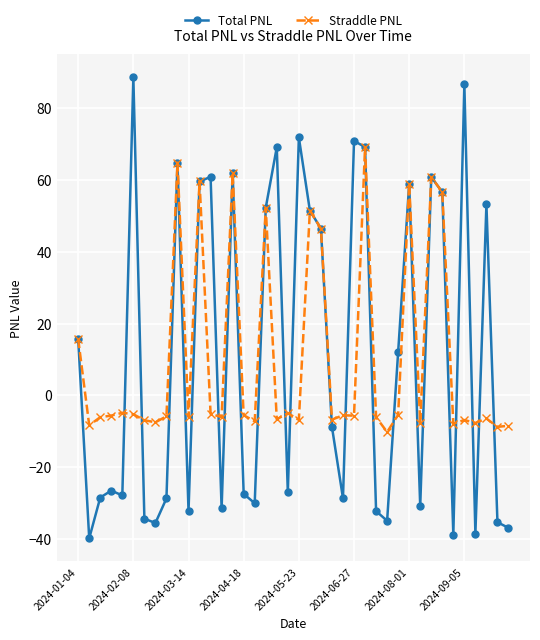

Does the chart display data point markers on the line(s)?

Yes